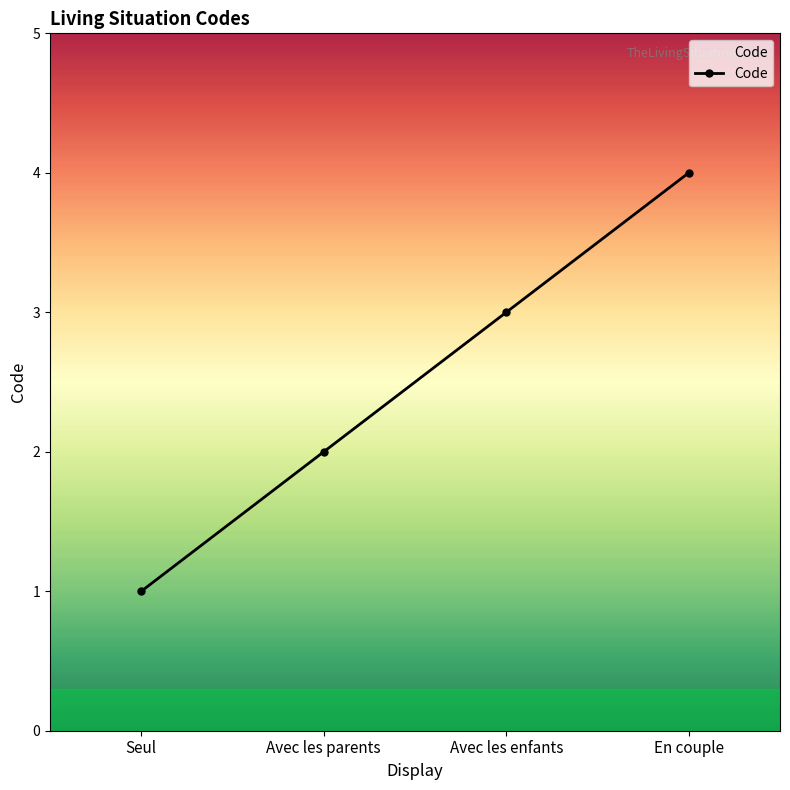

Reading right to left, extract all data points from this chart.

En couple=4	Avec les enfants=3	Avec les parents=2	Seul=1